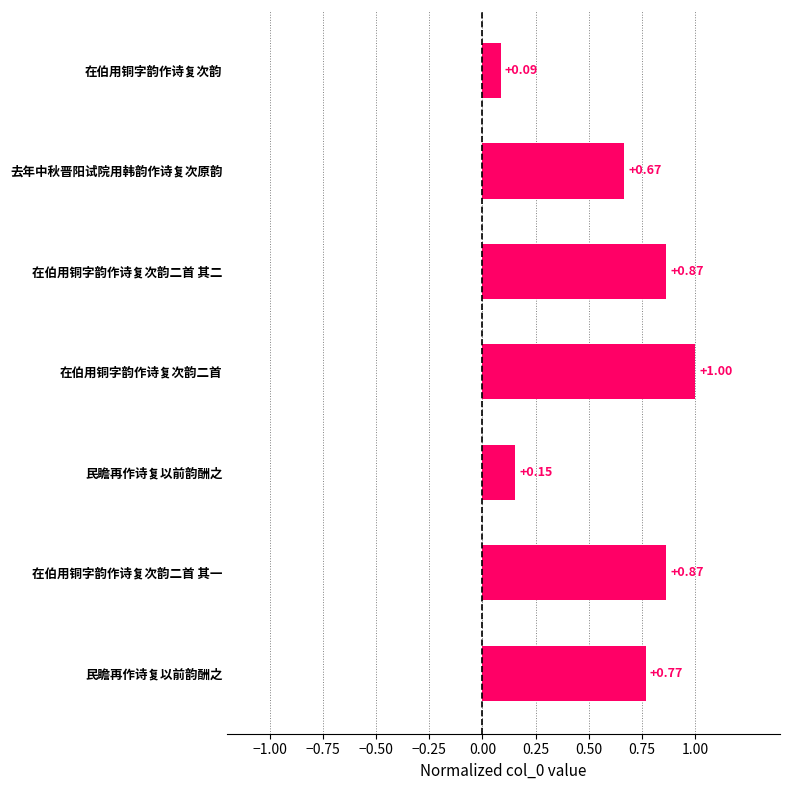

Count the number of categories in the chart.

7